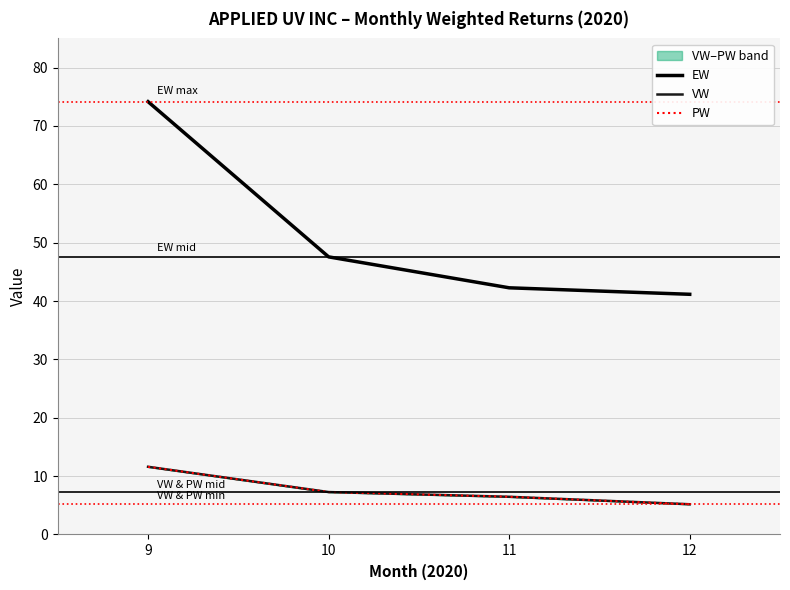

What is the highest value of the PW series?

11.6